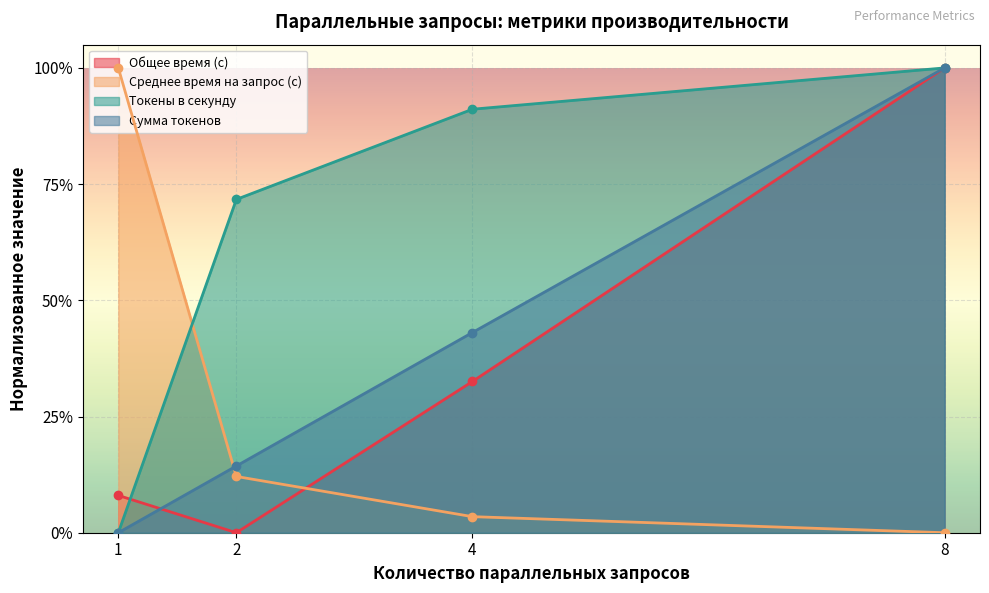

How many lines are shown in the chart?

4